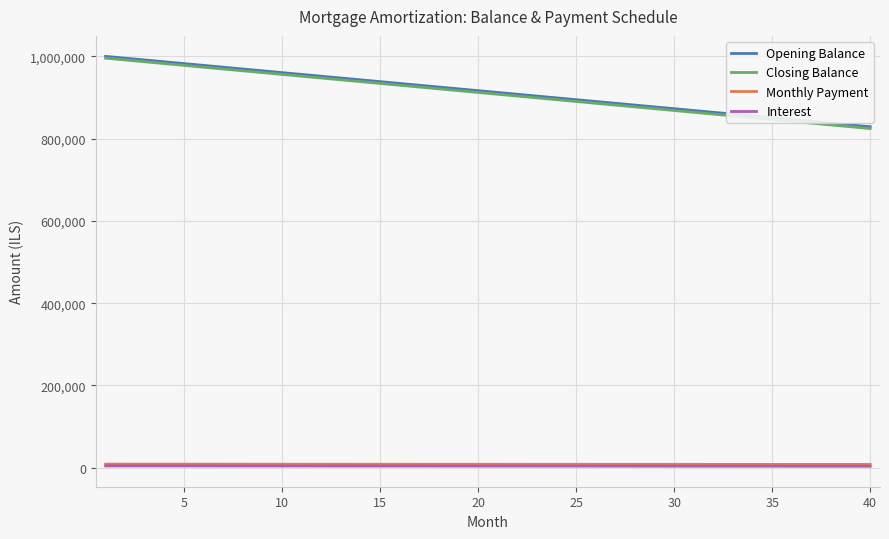

What is the greatest value displayed?

1000000.0